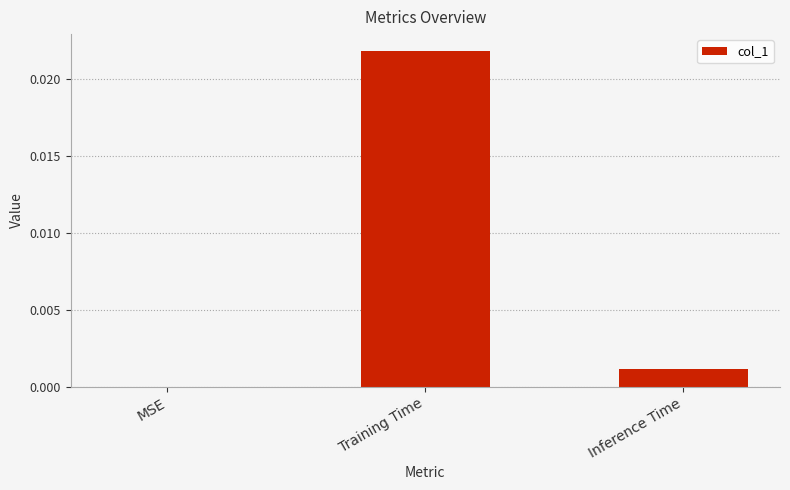

True or false: the data shows 0.0 at MSE.

True